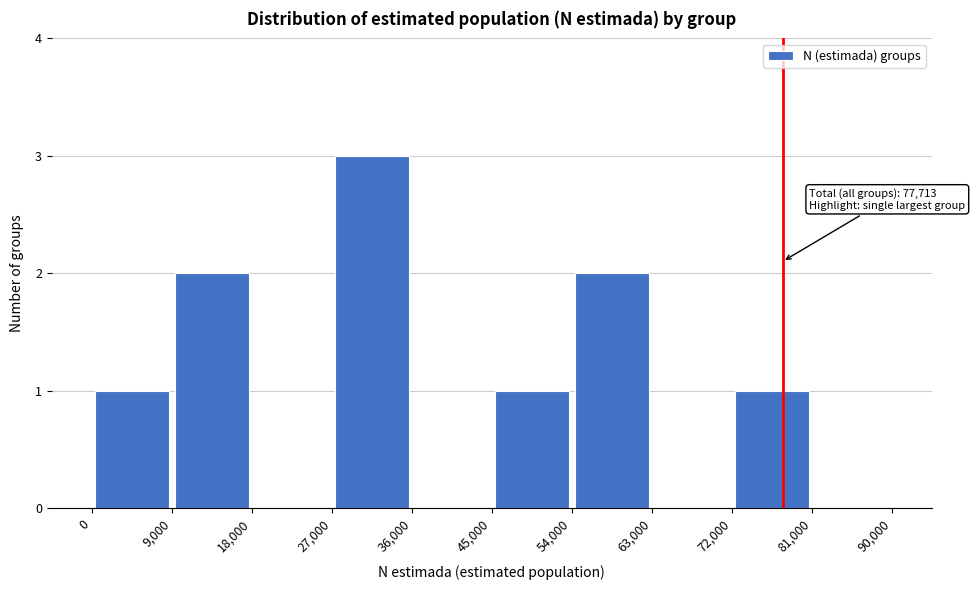

Over which range of the x-axis is the bar tallest?

27,000 to 36,000